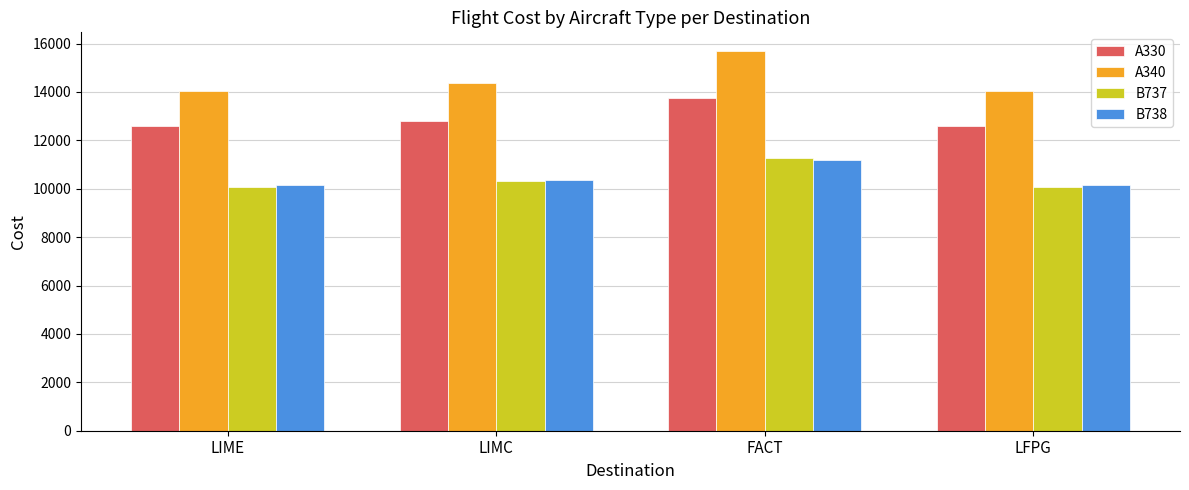

What is the approximate value of A330 at LIME?

12577.9